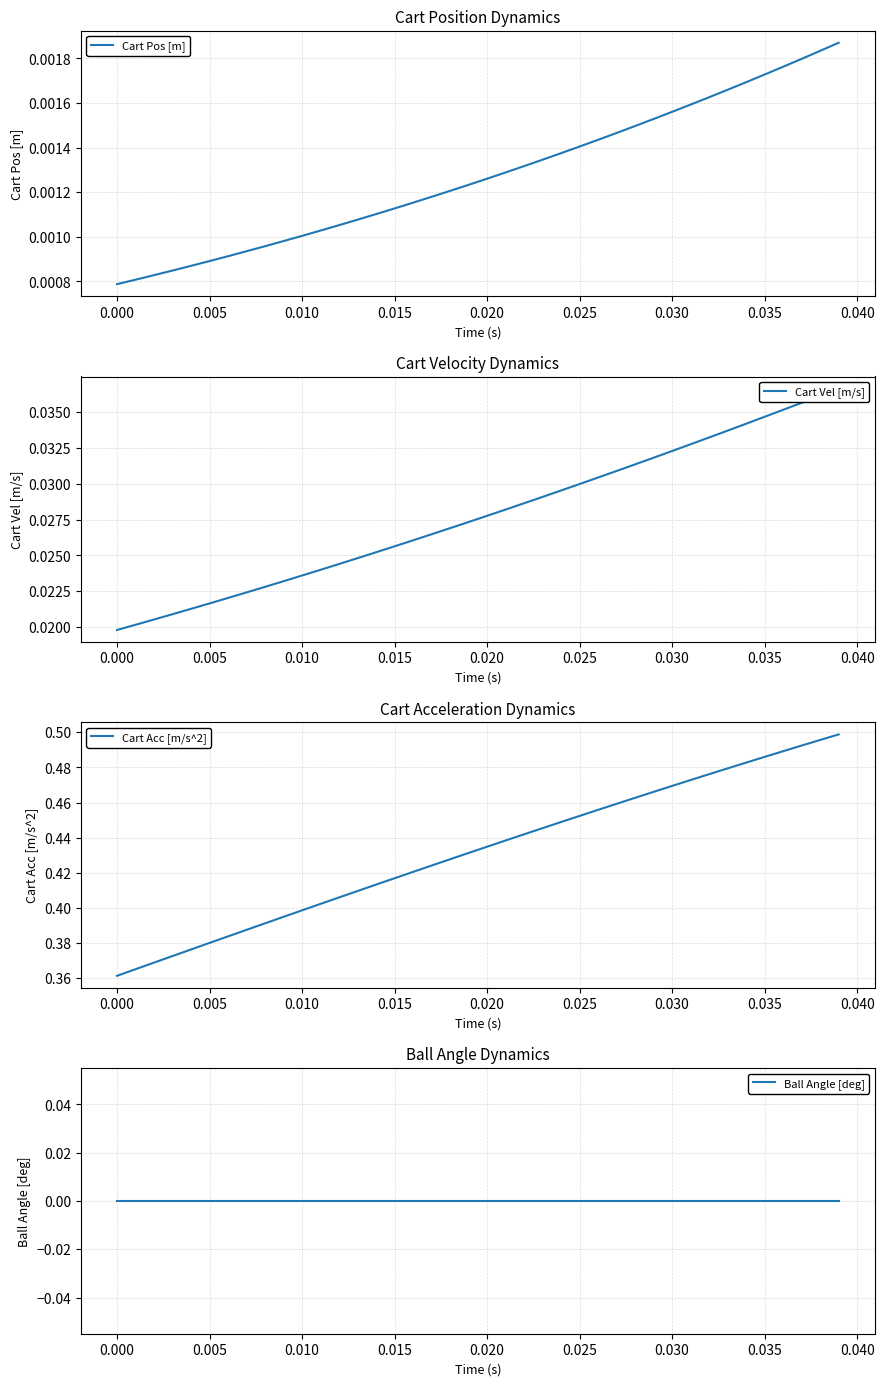

True or false: Cart Vel [m/s] and Cart Pos [m] intersect in this chart.

False